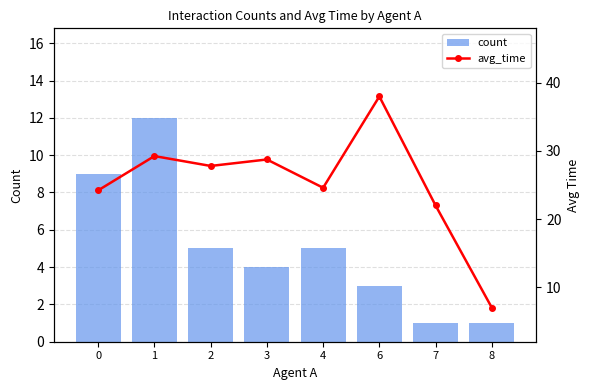

What is the value of the avg_time bar at the 2nd from the left?

29.2